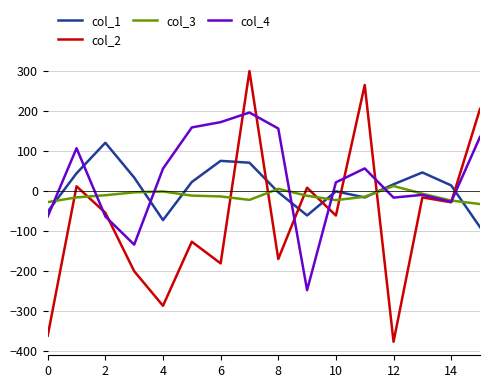

Rank the series by their average value, from highest to lowest.

col_4, col_1, col_3, col_2